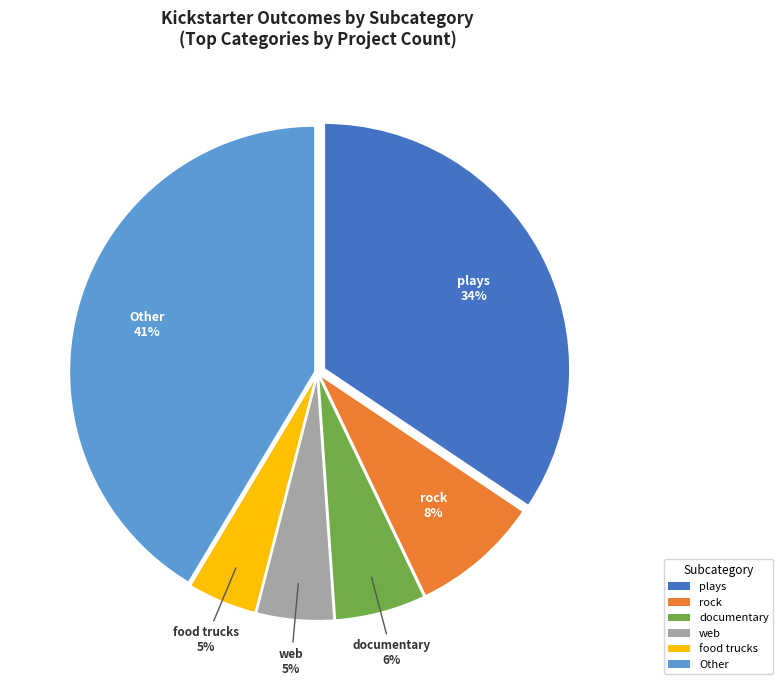

How many slices are in this pie chart?

6